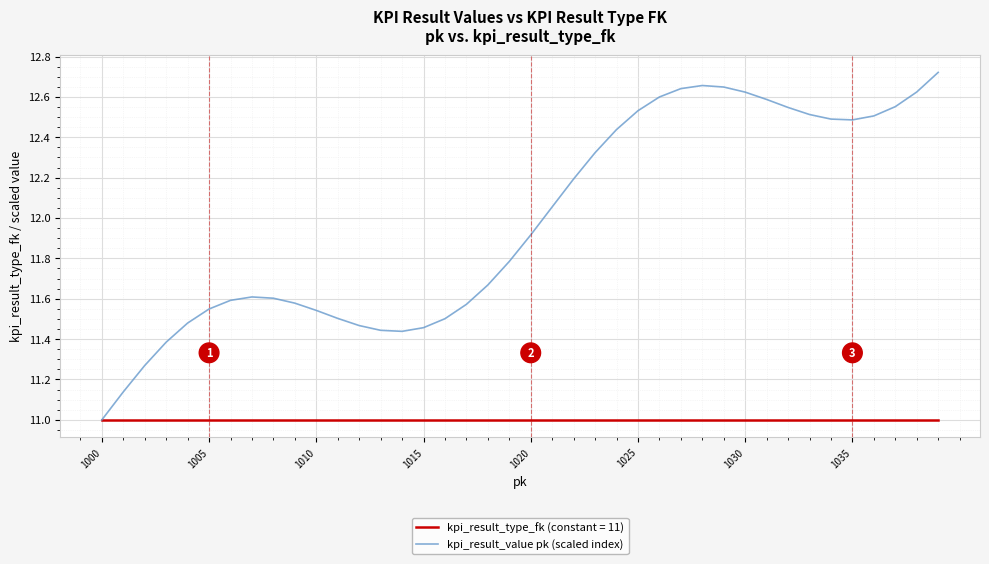

Rank the series by their average value, from lowest to highest.

kpi_result_type_fk (constant = 11), kpi_result_value pk (scaled index)